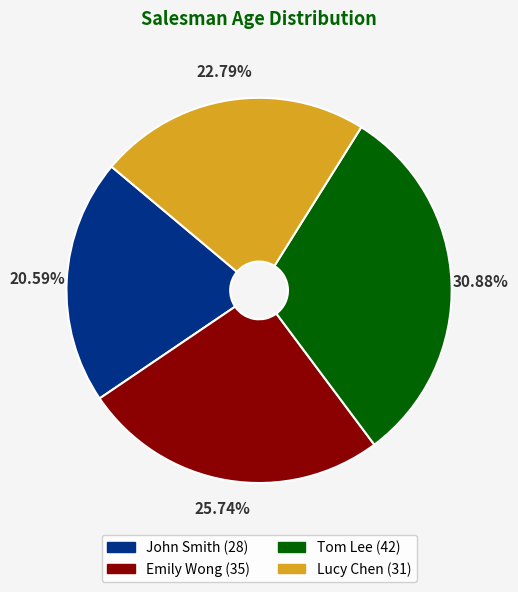

True or false: Tom Lee accounts for 31% of the total.

True